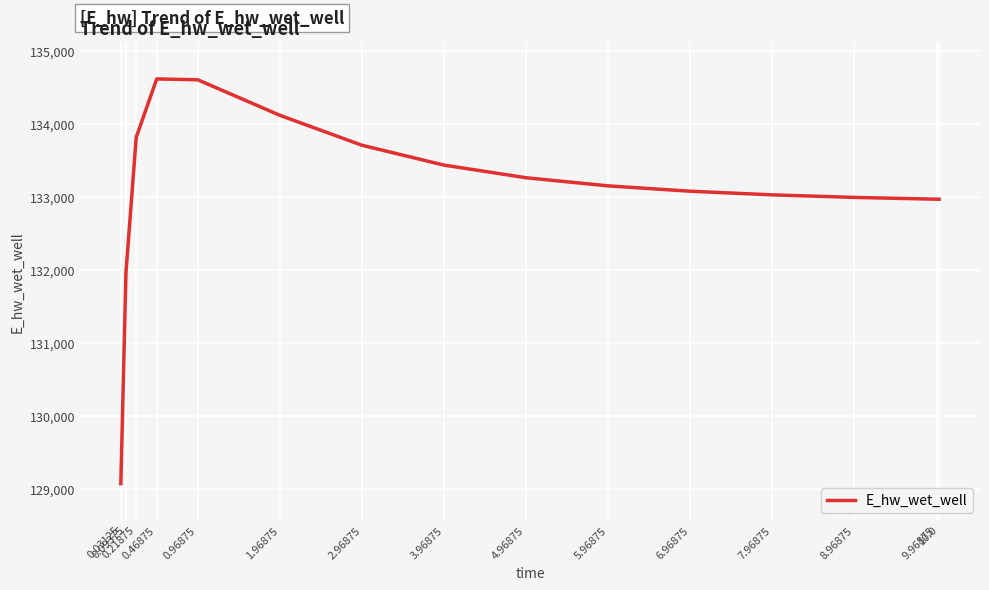

What is the difference between the maximum and minimum values?

5553.9